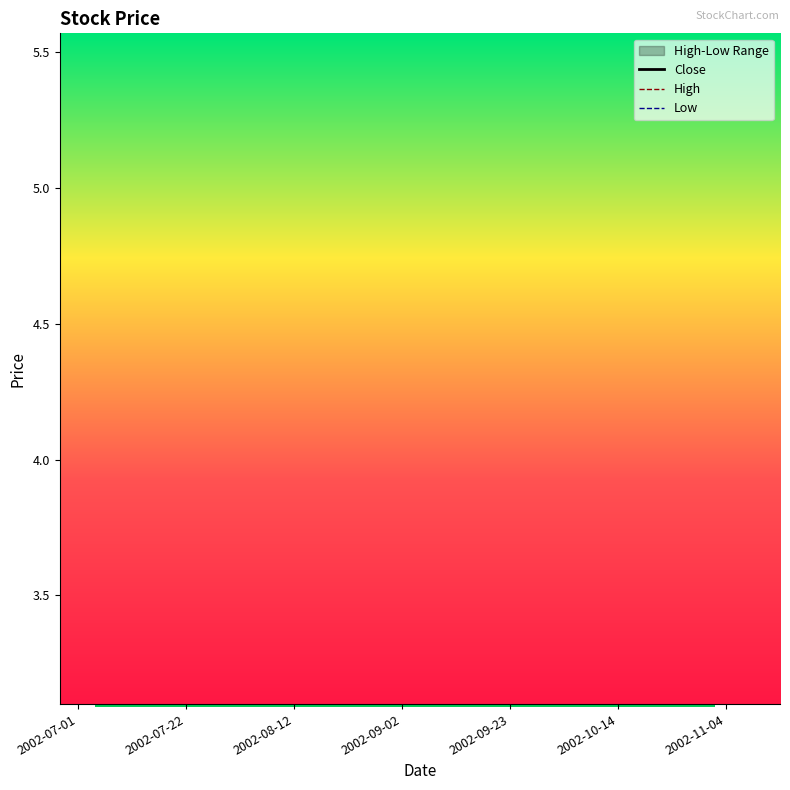

The value of High at 2002-11-04 is 0.1. True or false?

False